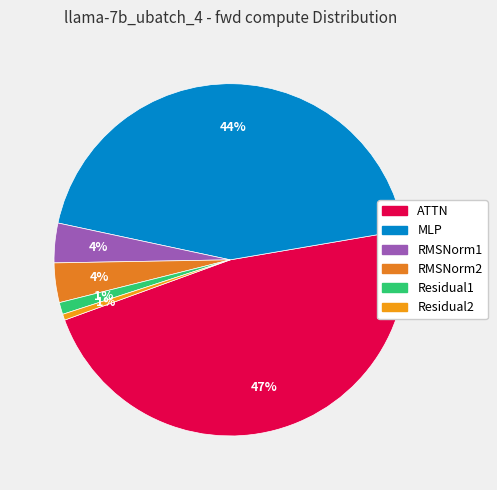

Between RMSNorm2 and Residual1, which is larger?

RMSNorm2